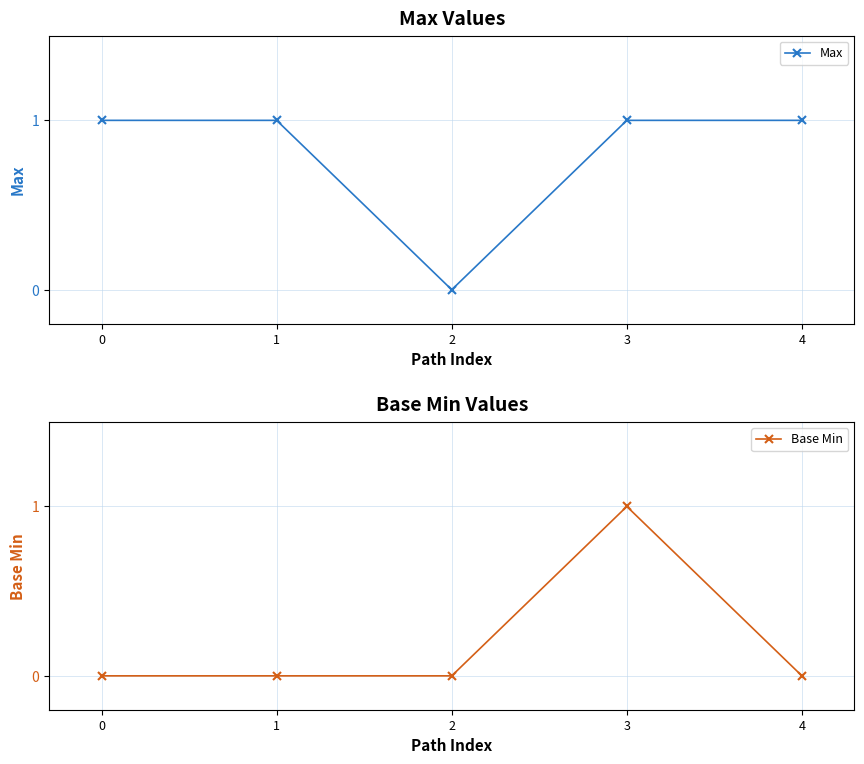

In Max, how many points are lower than both neighbors (excluding endpoints)?

1